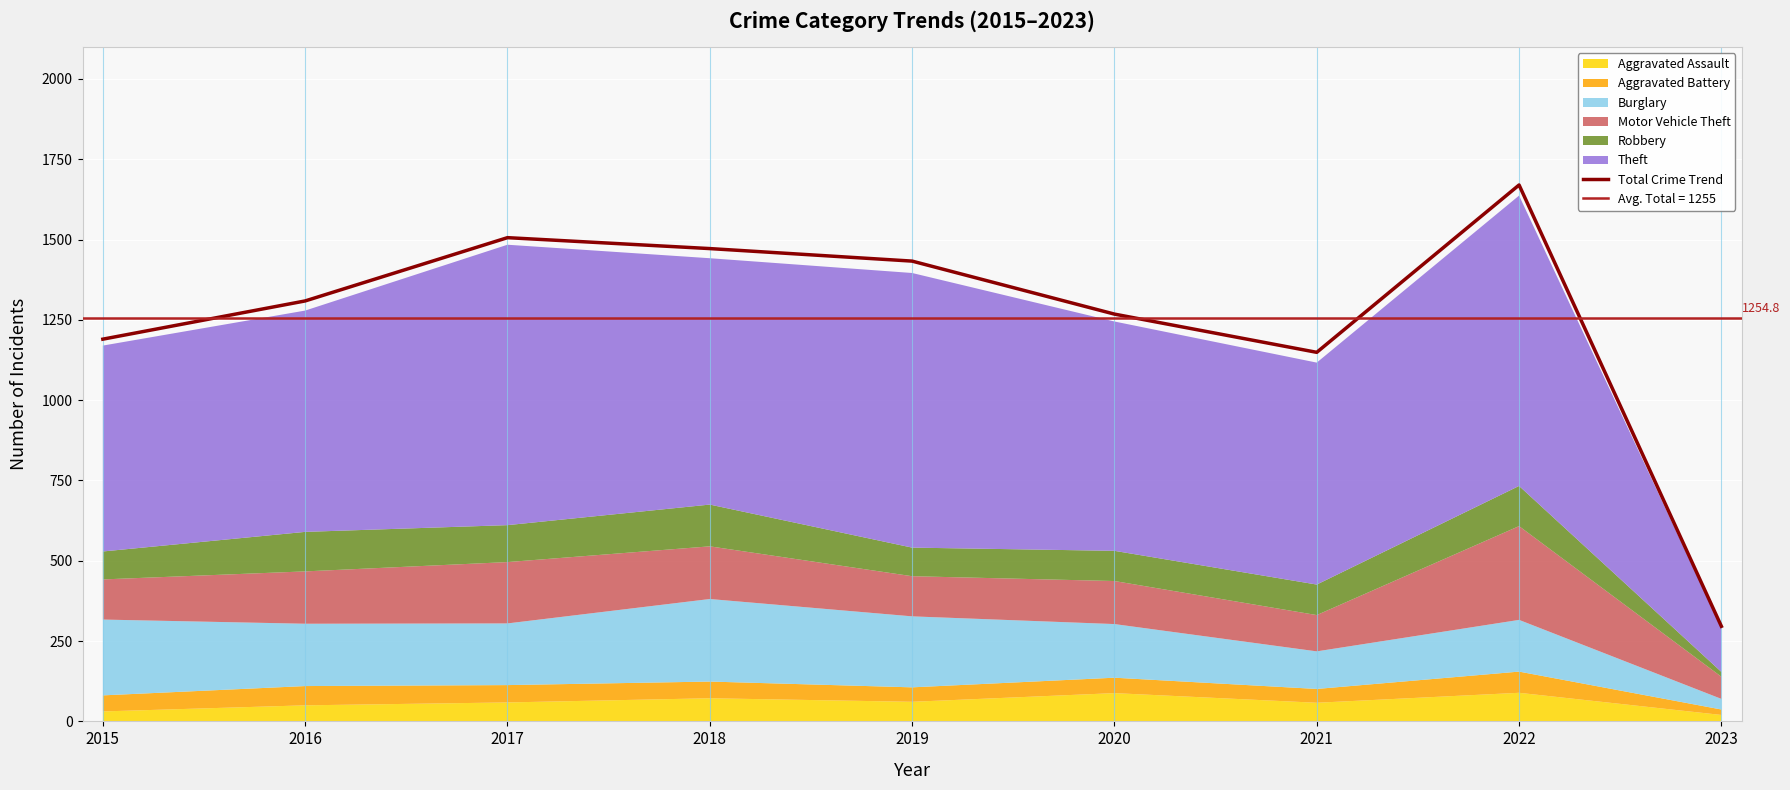

At which label is the value closest to 983?

2021